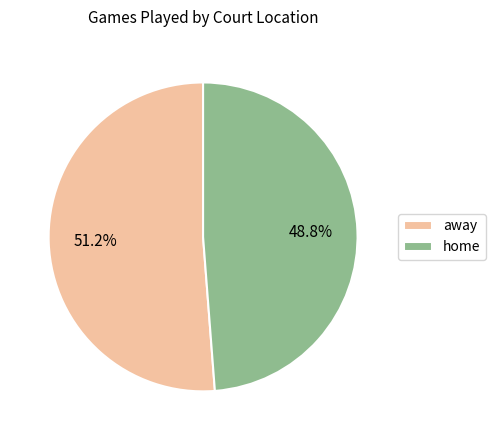

Is there any slice that represents more than half of the pie?

Yes